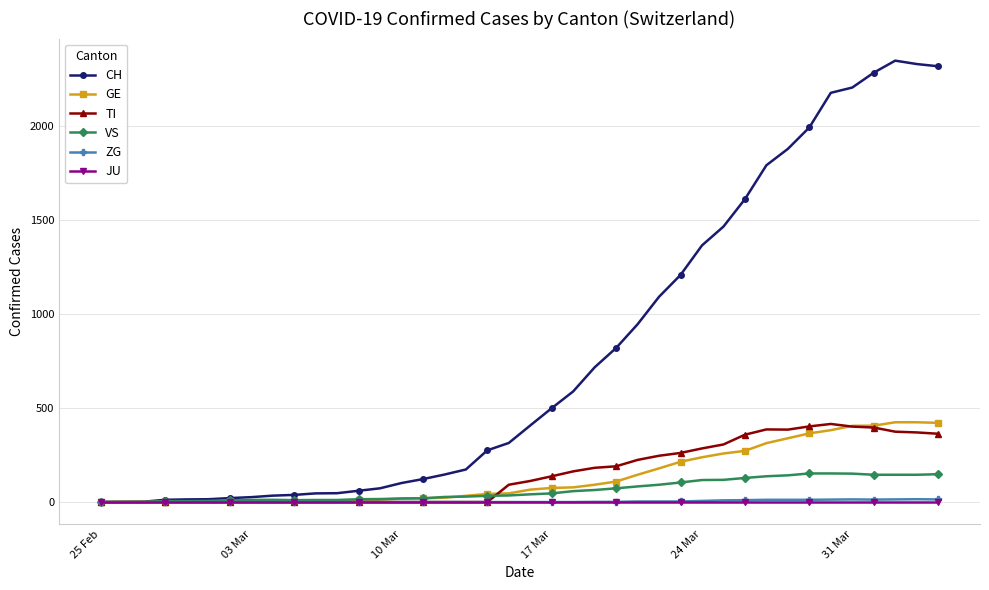

What is the highest value of the VS series?

152